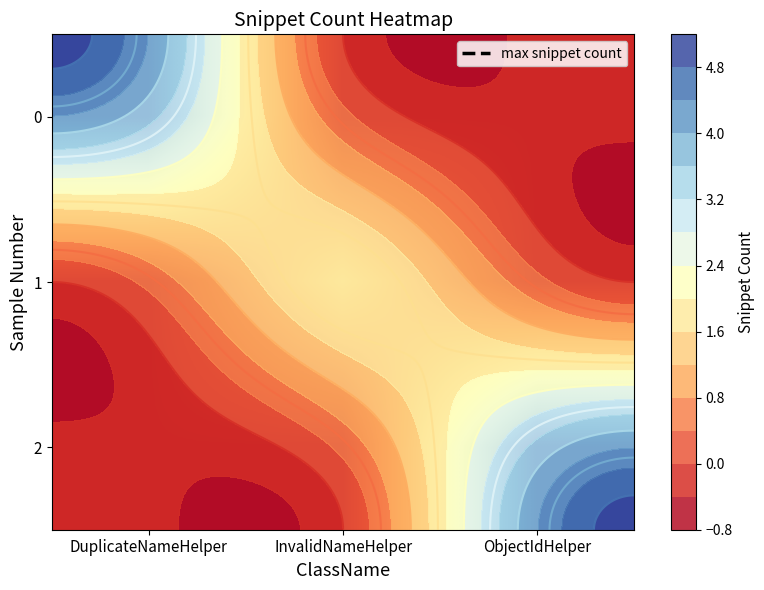

Count the number of categories in the chart.

3